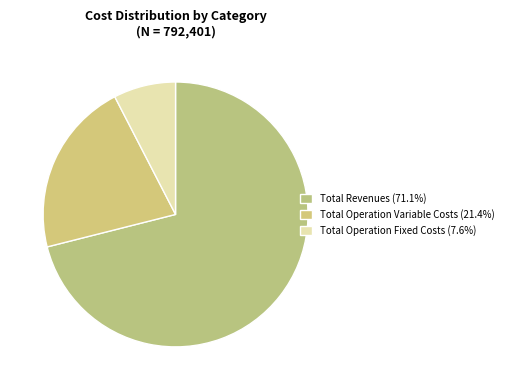

How many segments does this pie chart have?

3